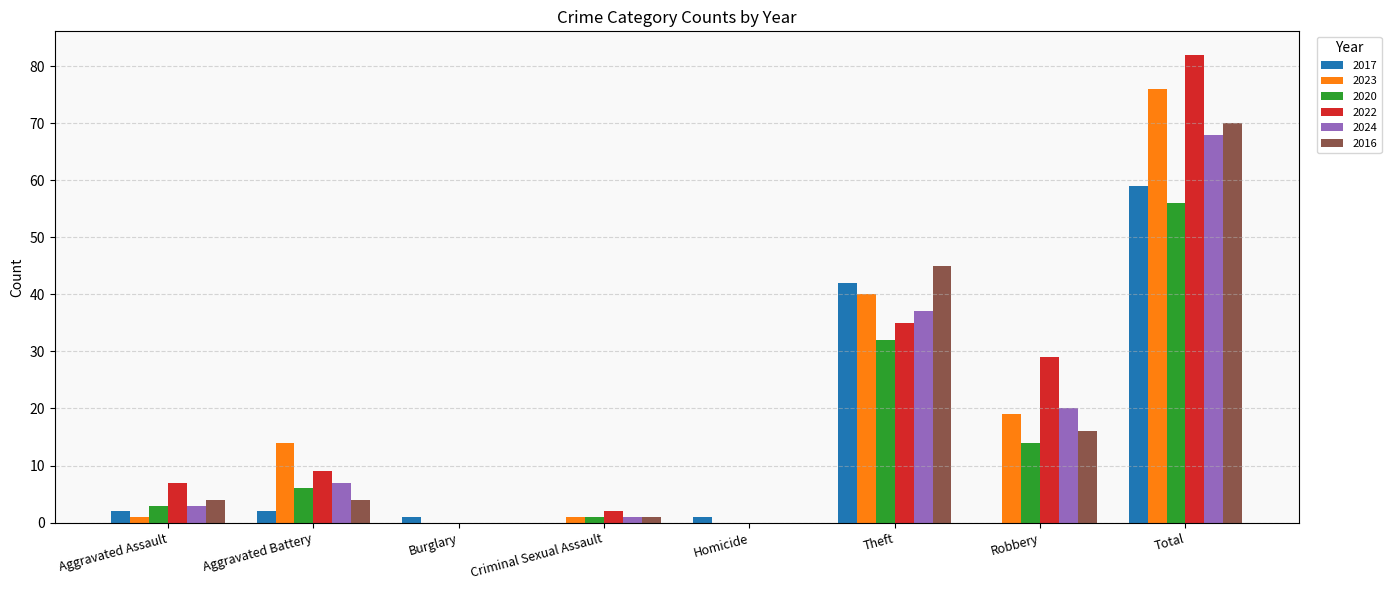

Which series has the largest range (max minus min)?

2022